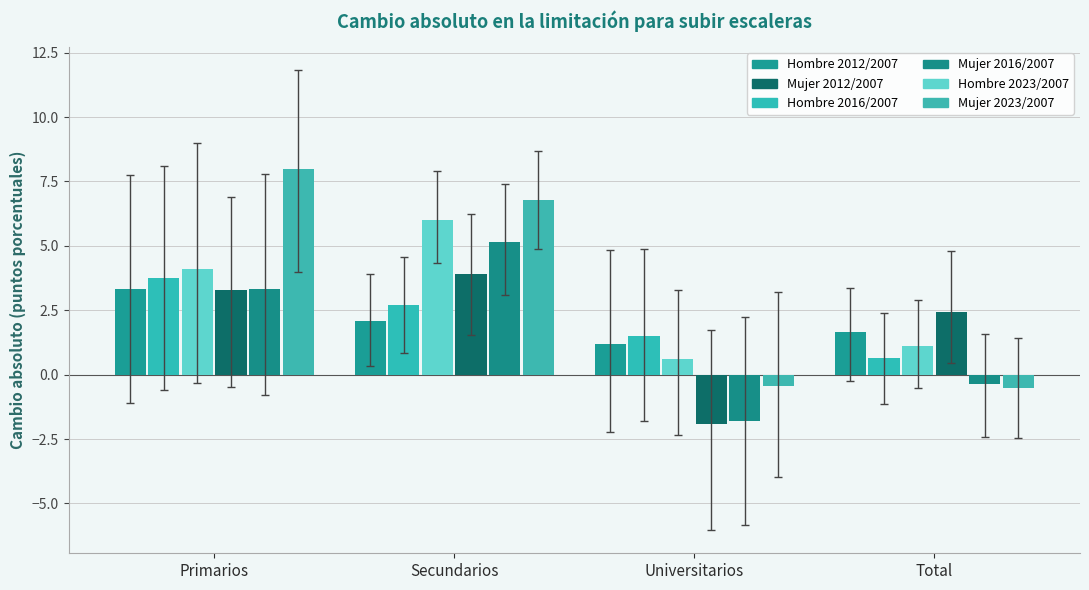

Which series has the largest range (max minus min)?

Mujer 2023/2007